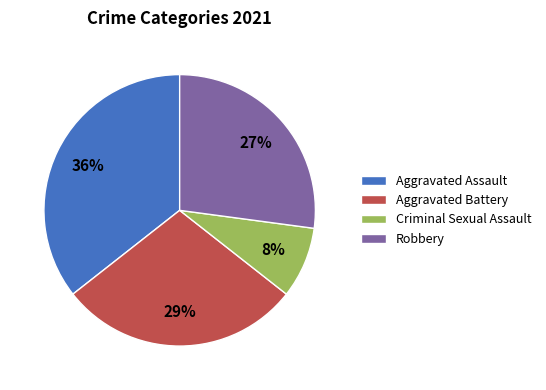

Rank the categories by value from highest to lowest.

Aggravated Assault, Aggravated Battery, Robbery, Criminal Sexual Assault